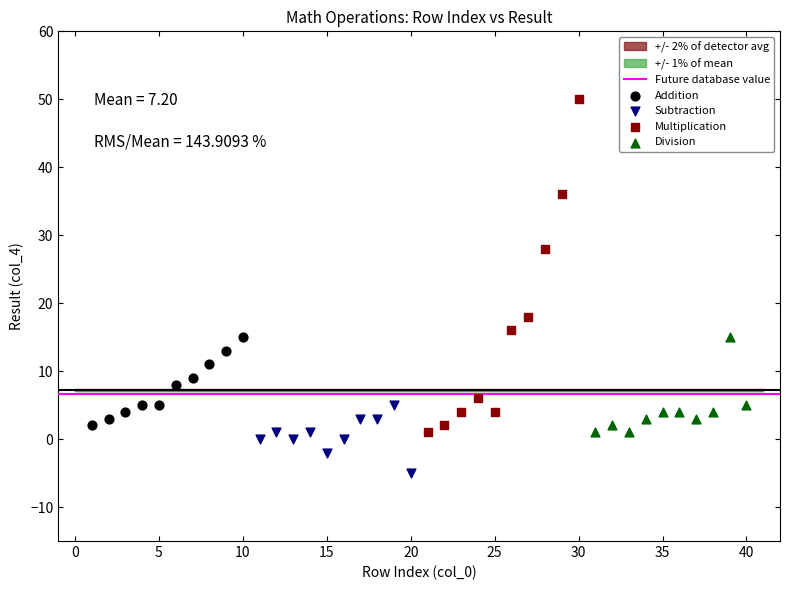

Which series reaches the maximum Y coordinate?

Multiplication